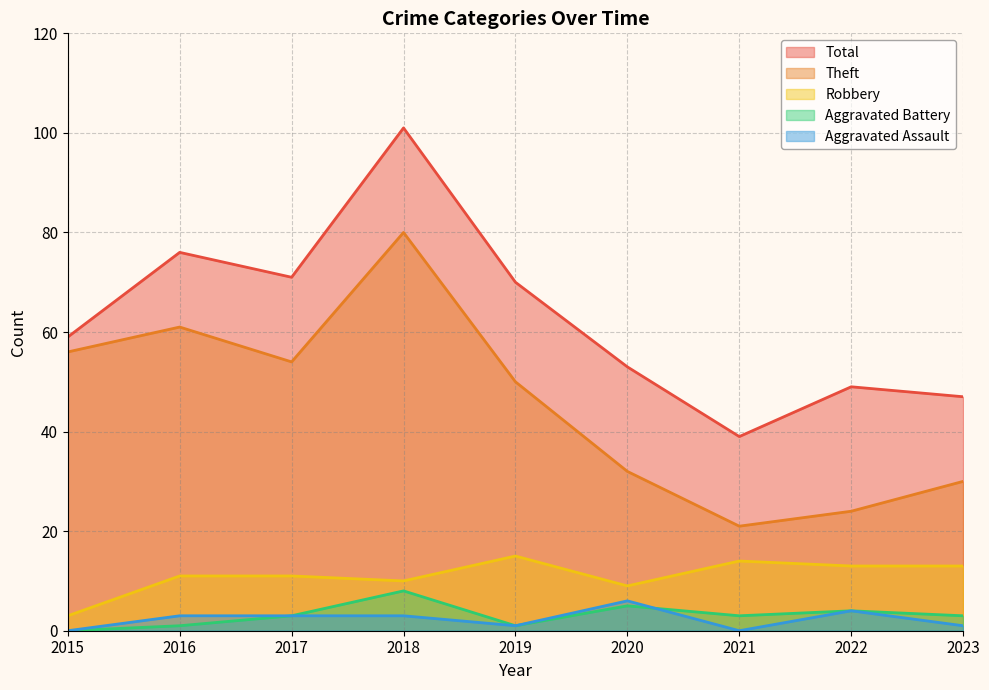

At which category does the chart reach its peak across all series?

2018